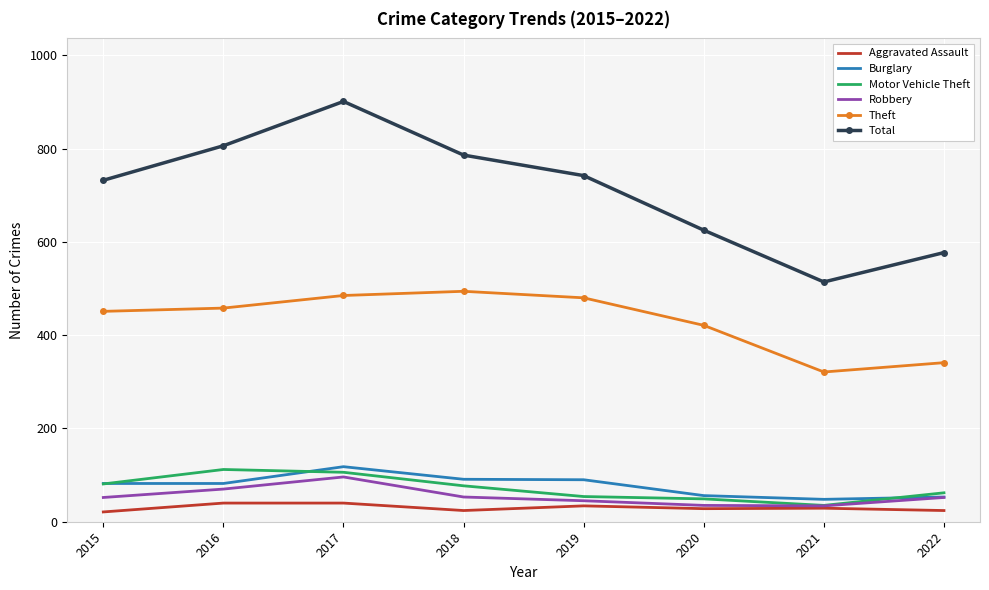

True or false: Robbery and Total cross at least once.

False